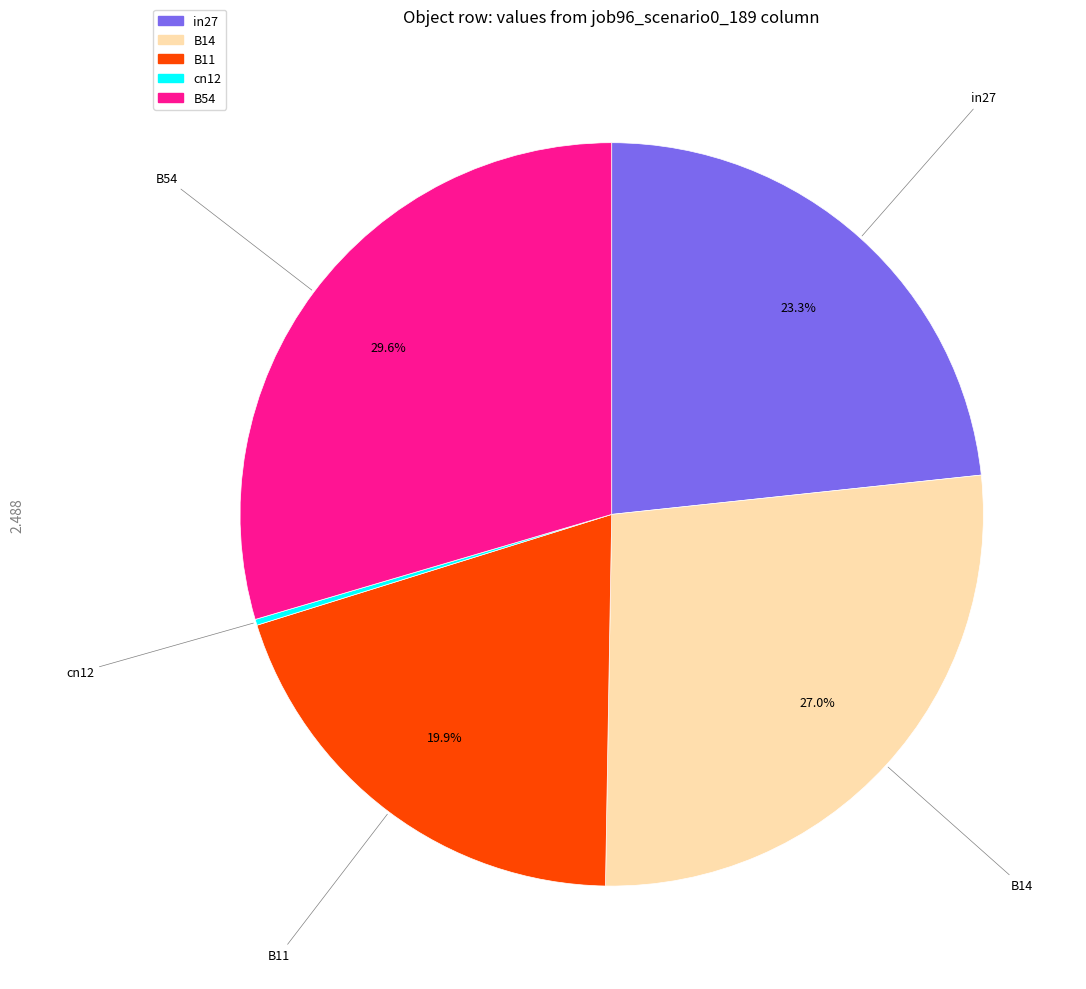

Combined, do B54 and in27 account for over 50%?

Yes